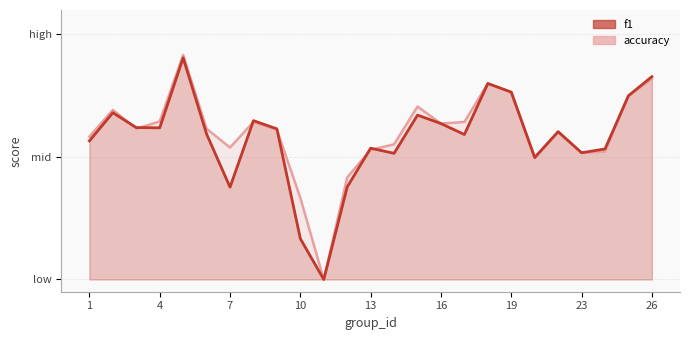

How many lines are shown in the chart?

2